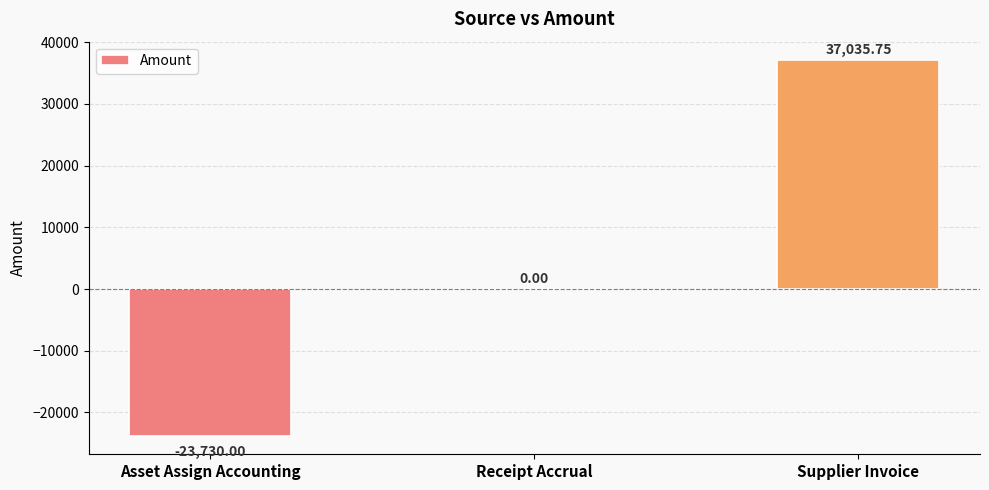

What is the change in value from Asset Assign Accounting to Receipt Accrual?

+23730.0